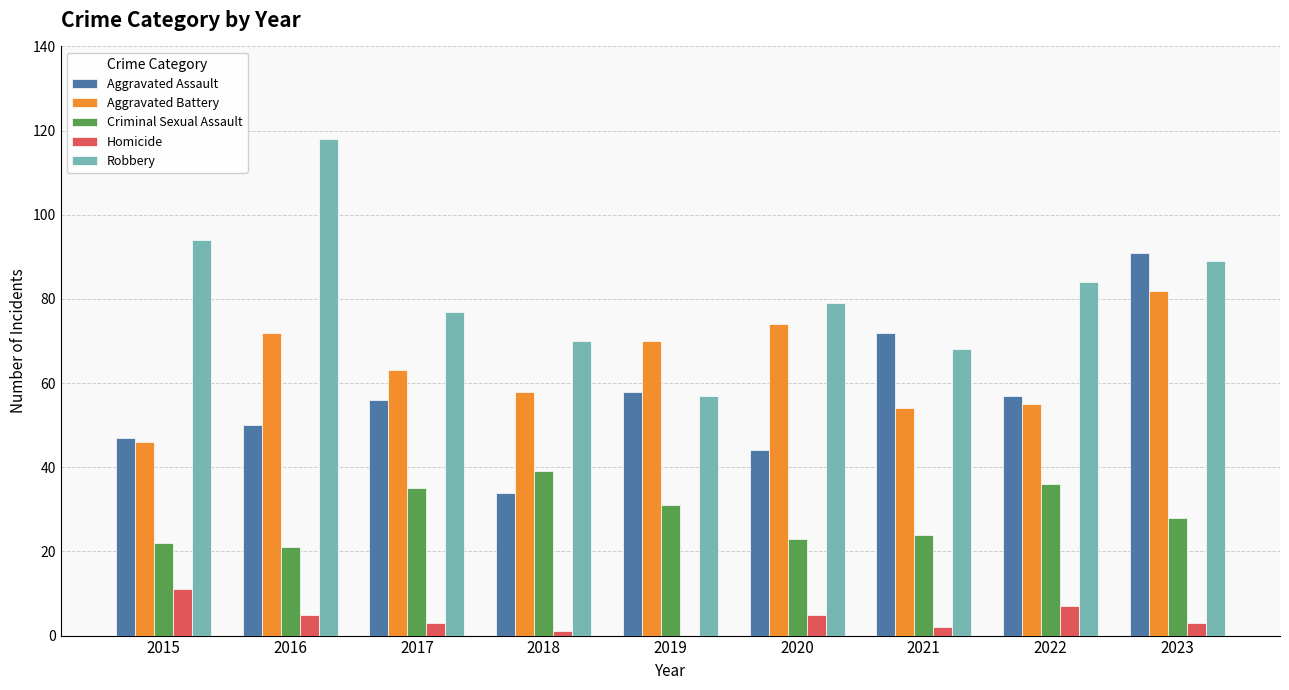

Which series has the widest spread of values?

Robbery